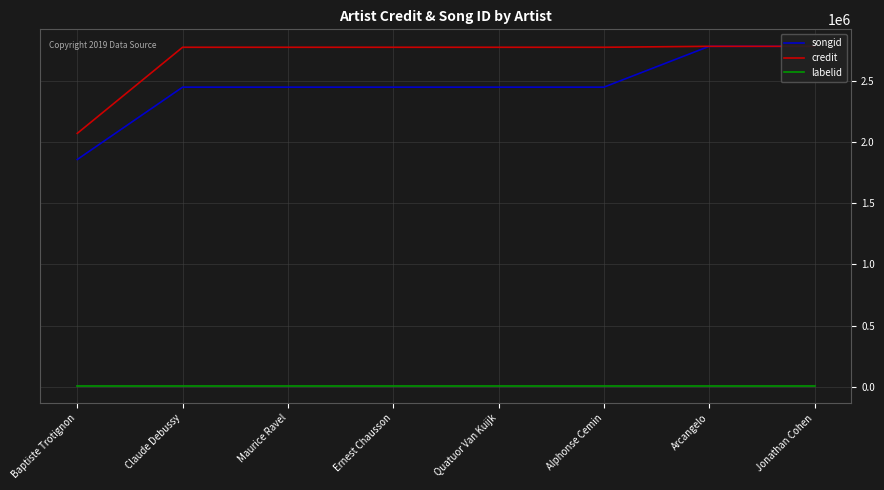

Which series has the largest range (max minus min)?

songid